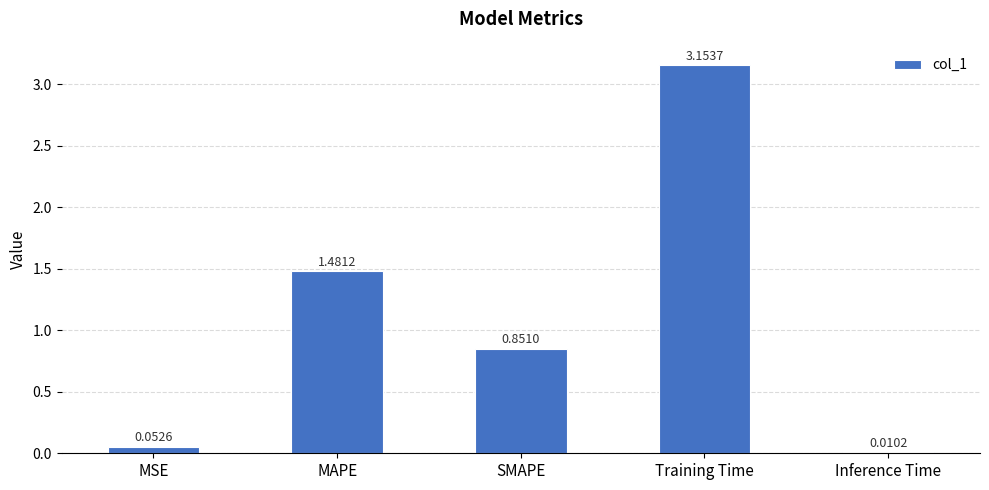

Approximately how many times larger is the value at SMAPE compared to MAPE?

0.6